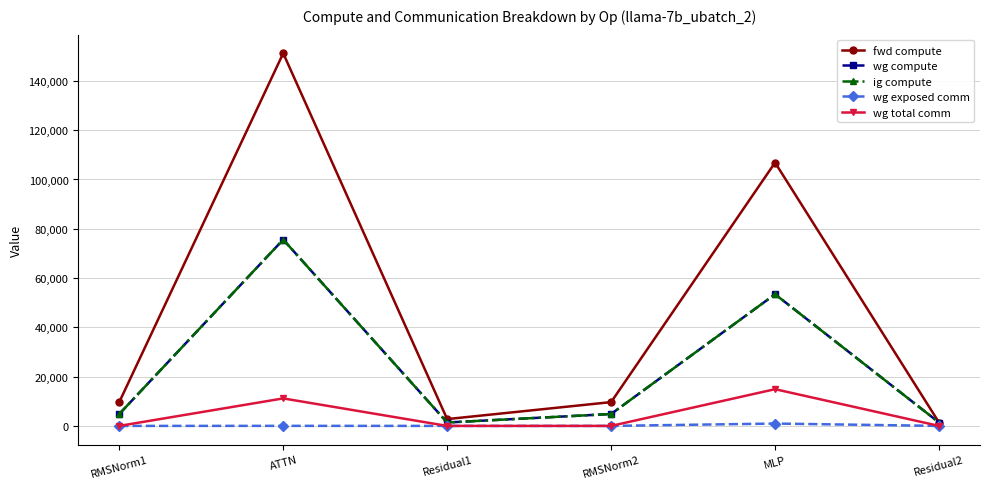

Does the chart have visible grid lines?

Yes